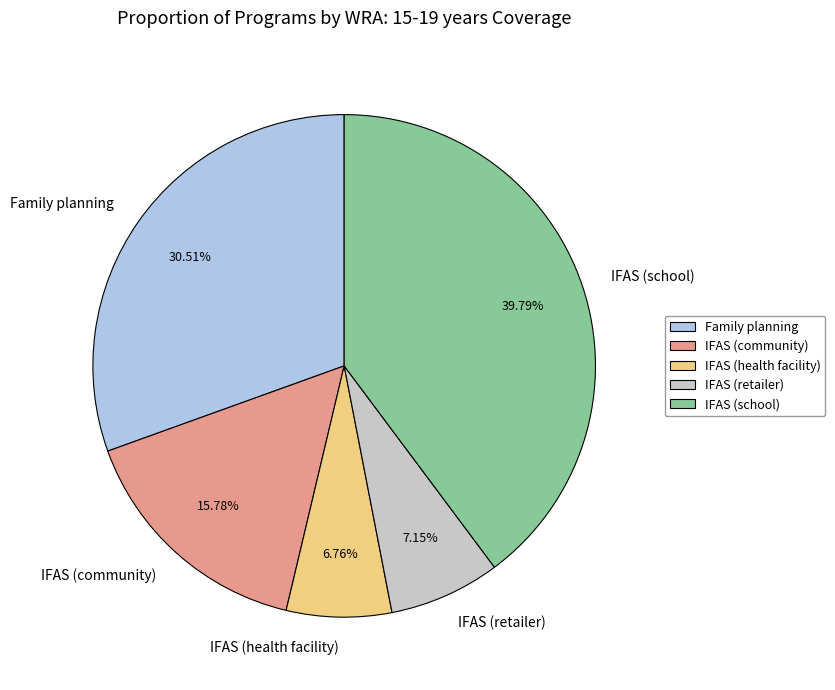

The IFAS (retailer) slice represents 1% of the pie. True or false?

False